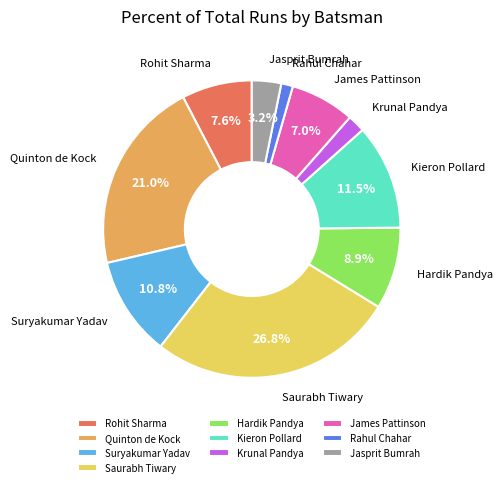

Does Hardik Pandya account for over 50% of the chart?

No